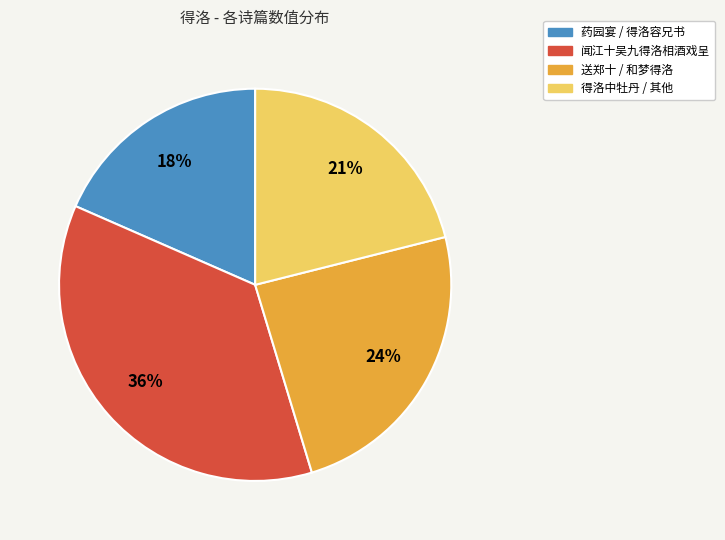

To the nearest percent, what is the average slice percentage?

25%